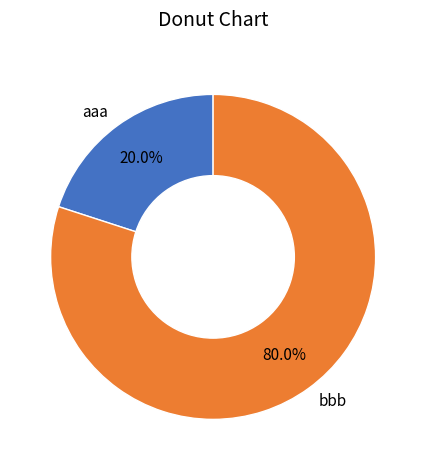

Combined, do bbb and aaa account for over 50%?

Yes